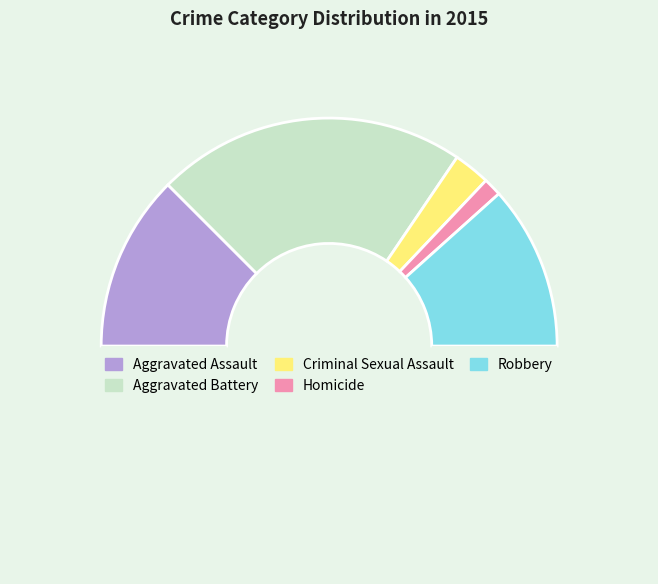

How many segments does this pie chart have?

6